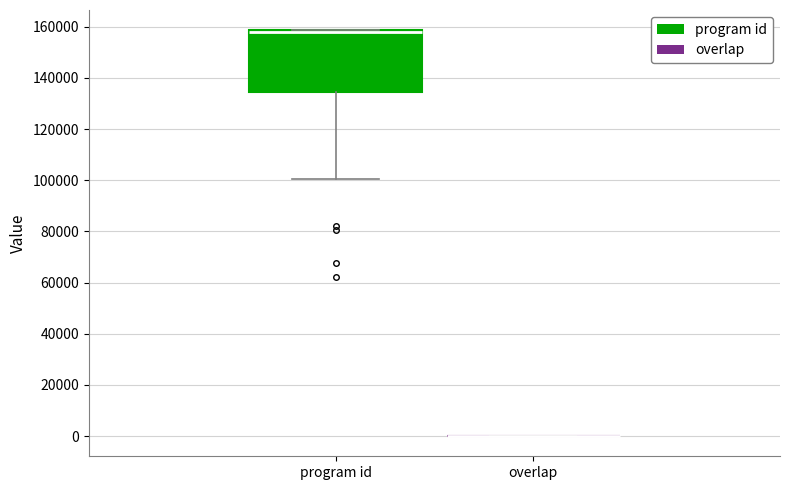

Reading left to right, read every box against the y-axis: the position of its median line, the range the box covers, and the ends of its whiskers. The values are not printed on the chart, so give them approximately, as read against the axis.

program id: median 158000 (drawn on the box's upper edge), box 134000 to 158000, whiskers 100000 to 158000
overlap: box collapsed to a line at 0, whiskers 0 to 0